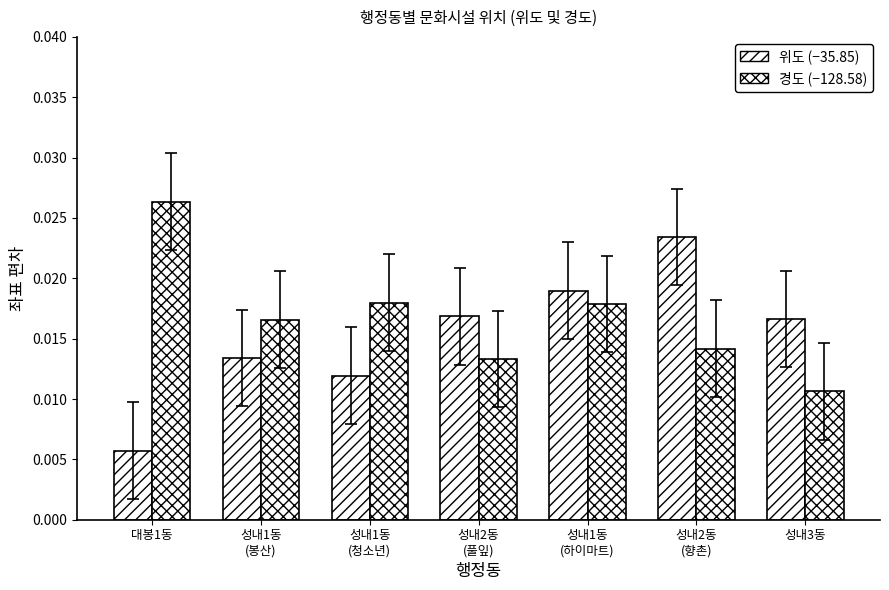

The 위도 (−35.85) series shows 0.0 at 성내1동
(청소년). True or false?

True